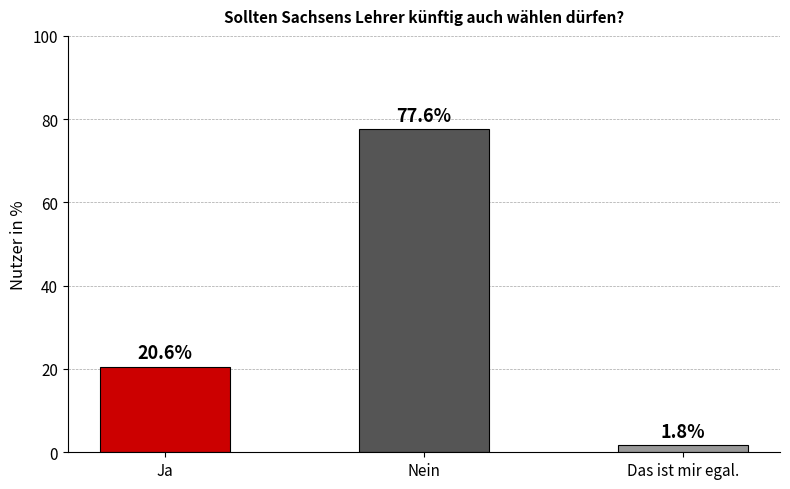

Count the number of categories in the chart.

3